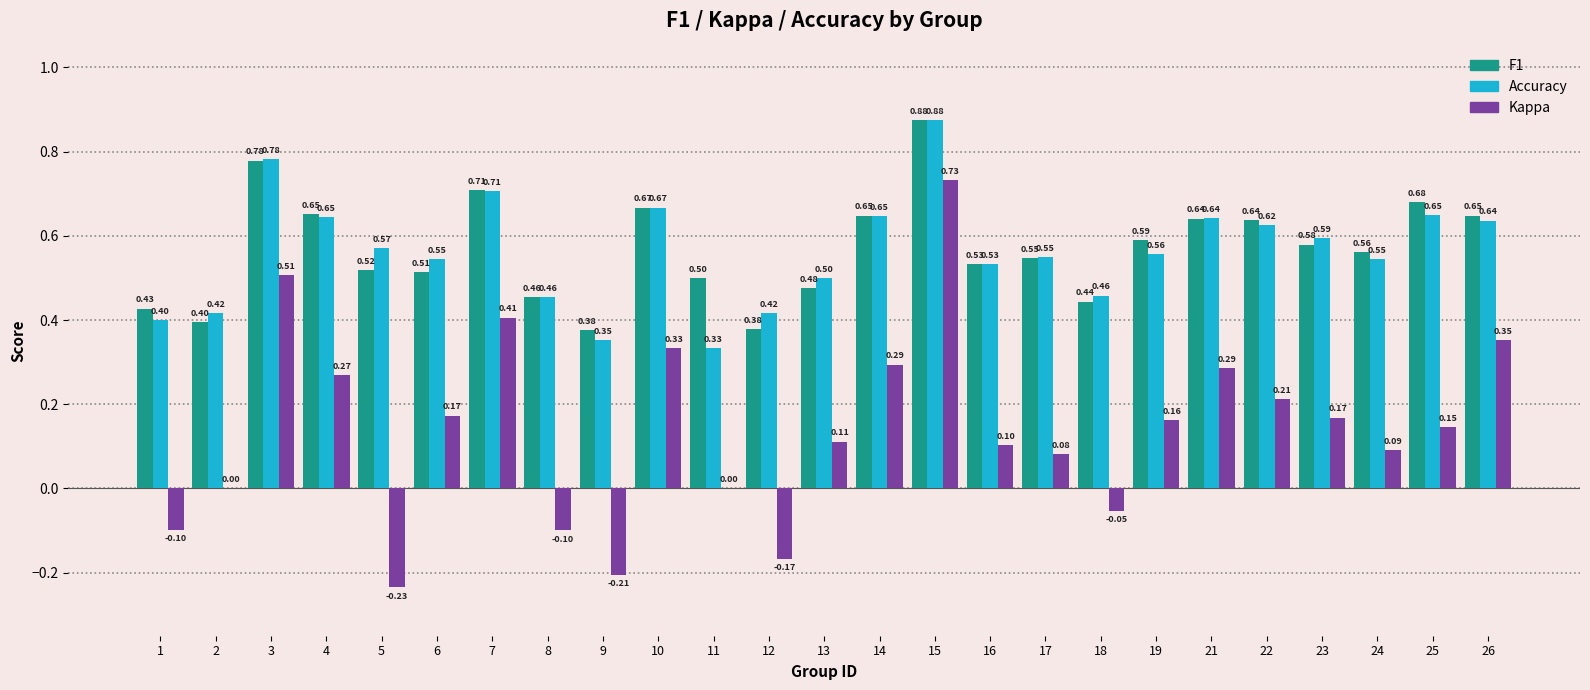

At which category is the sum across all series the highest?

15